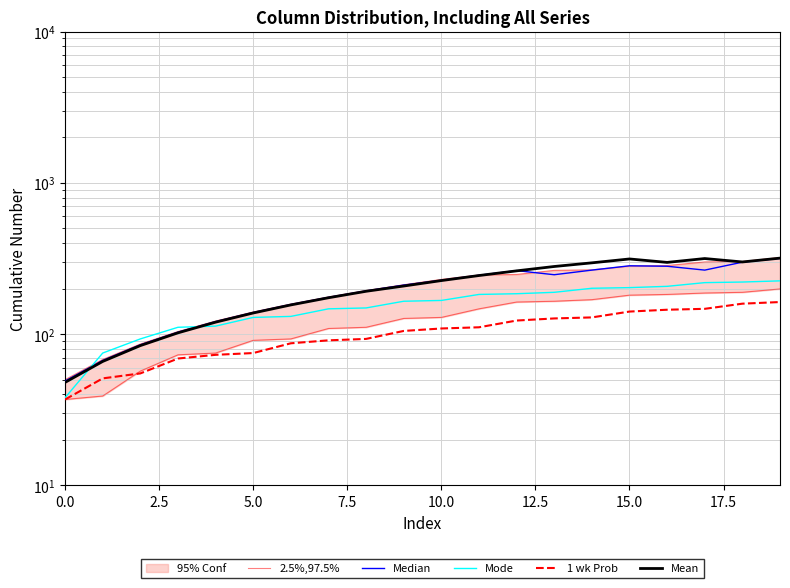

What is the sum of all Mode values?

3151